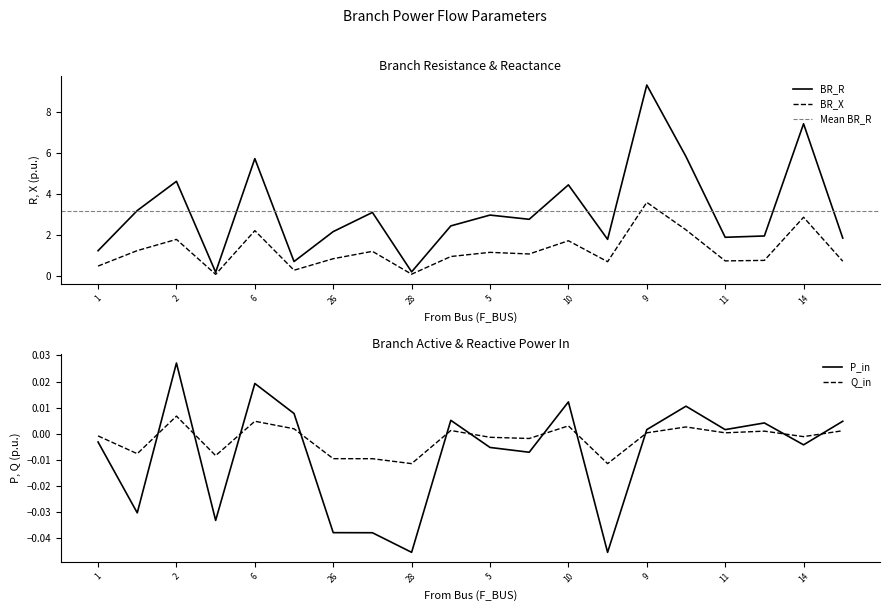

Is it true that BR_R equals 3.0 at 5?

True